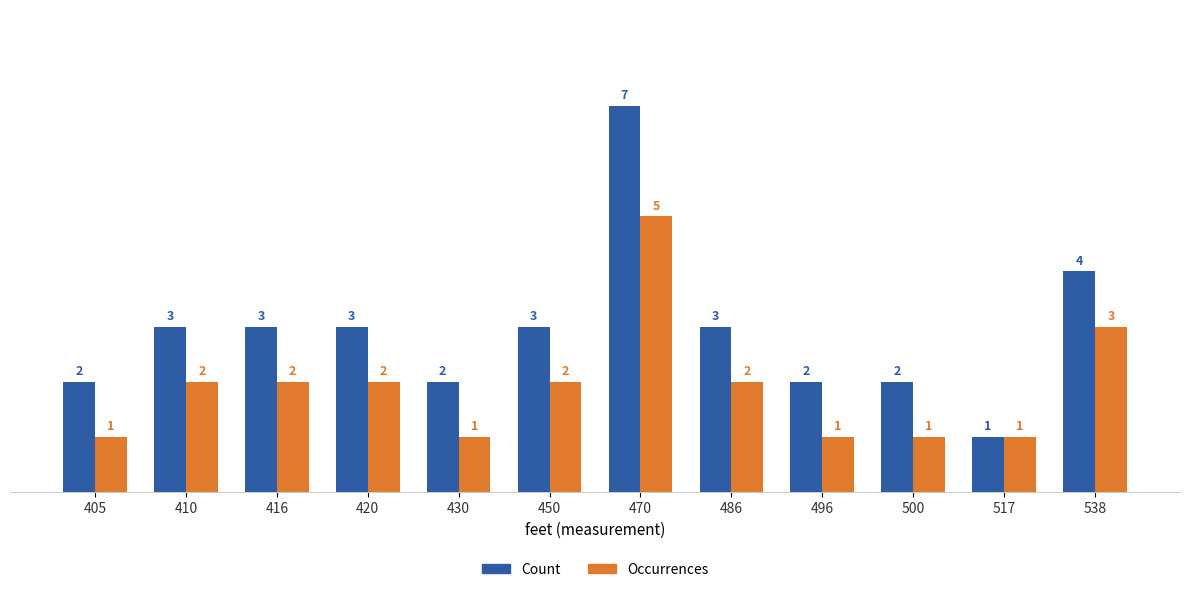

Reading left to right, extract all data points from this chart.

Count: 2	3	3	3	2	3	7	3	2	2	1	4
Occurrences: 1	2	2	2	1	2	5	2	1	1	1	3